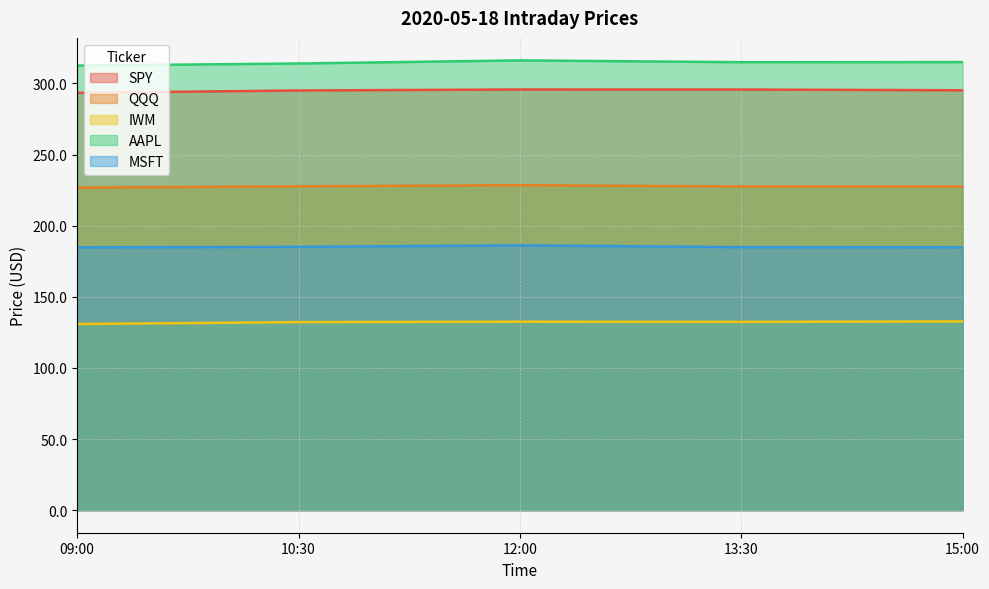

List the labels in order of AAPL value, largest first.

12:00, 15:00, 13:30, 10:30, 09:00